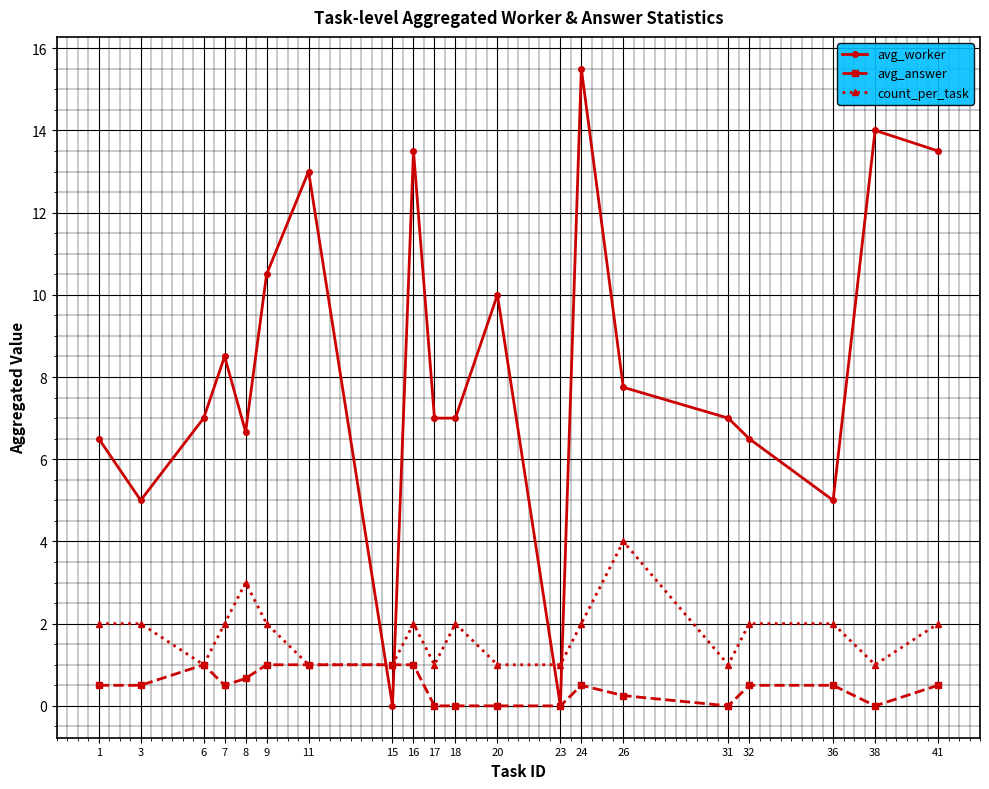

Which series has the largest total across all categories?

avg_worker